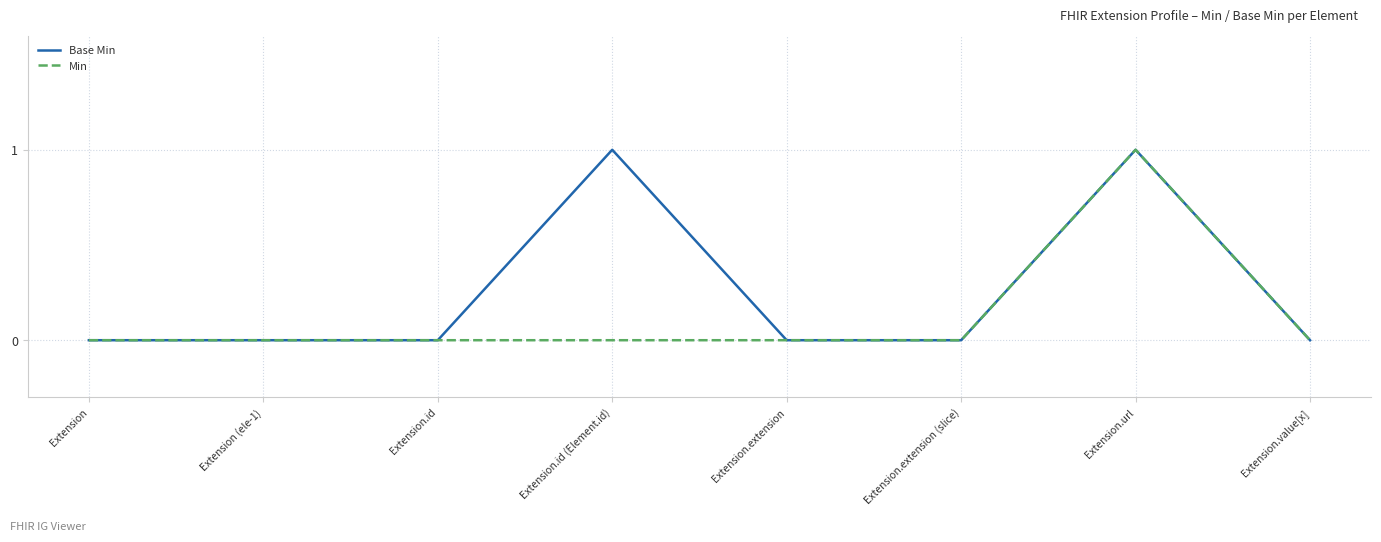

Reading left to right, list all the values displayed in this chart.

Base Min: 0	0	0	1	0	0	1	0
Min: 0	0	0	0	0	0	1	0